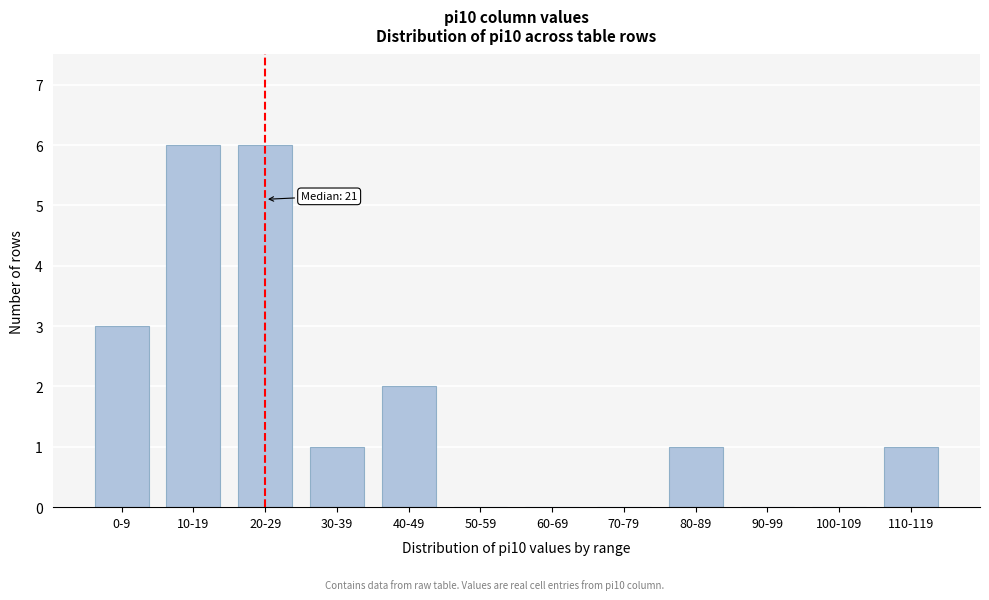

Reading right to left, what are all the values shown in this chart?

110-119=1	100-109=0	90-99=0	80-89=1	70-79=0	60-69=0	50-59=0	40-49=2	30-39=1	20-29=6	10-19=6	0-9=3